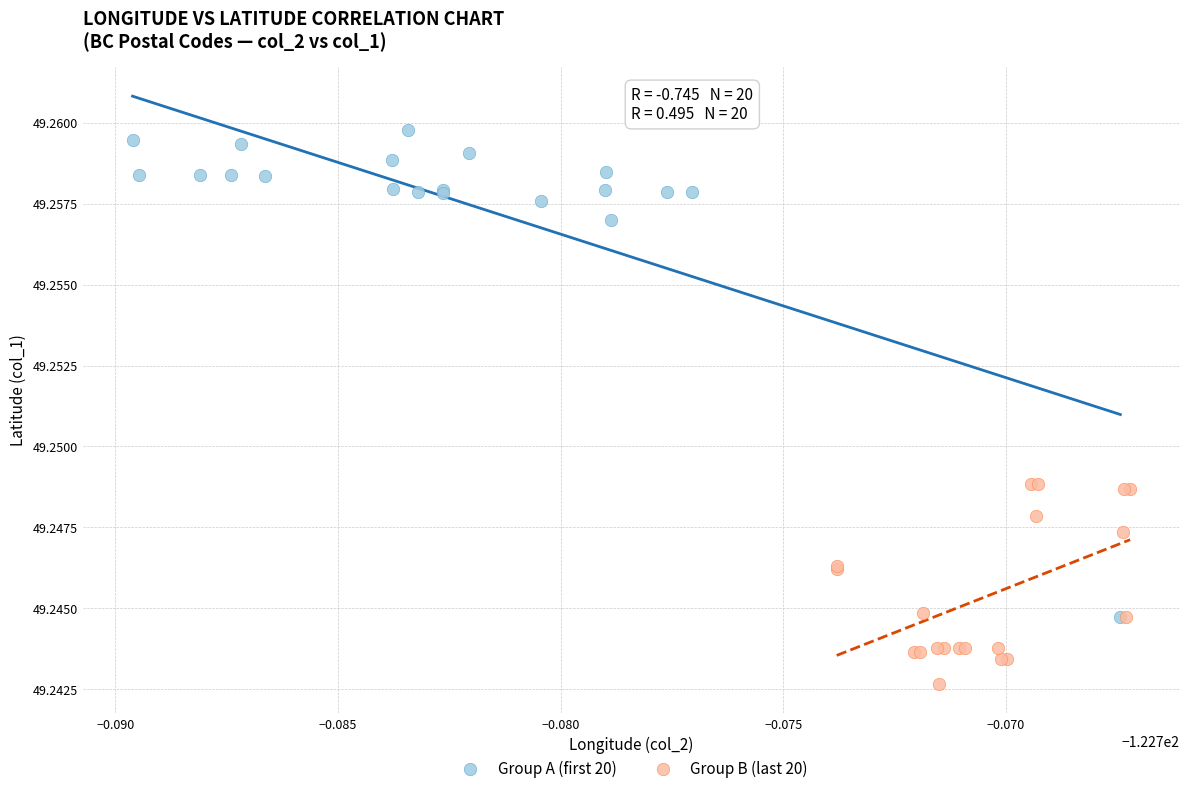

What are all the series names shown in the legend?

Group A (first 20), Group B (last 20)